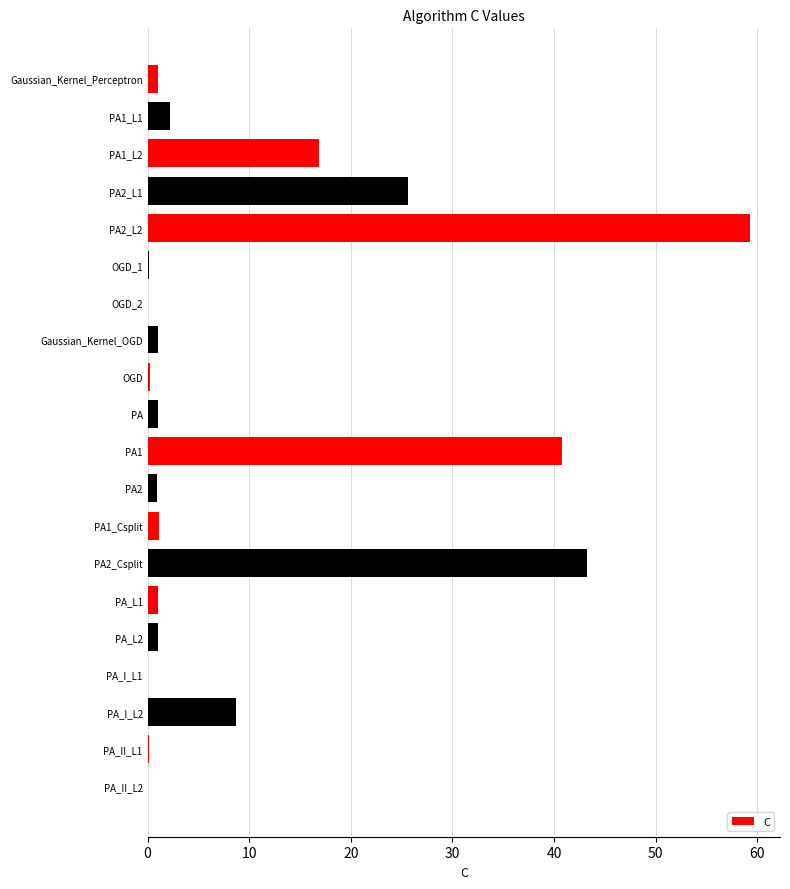

Where is the data nearest to the value 29?

PA2_L1